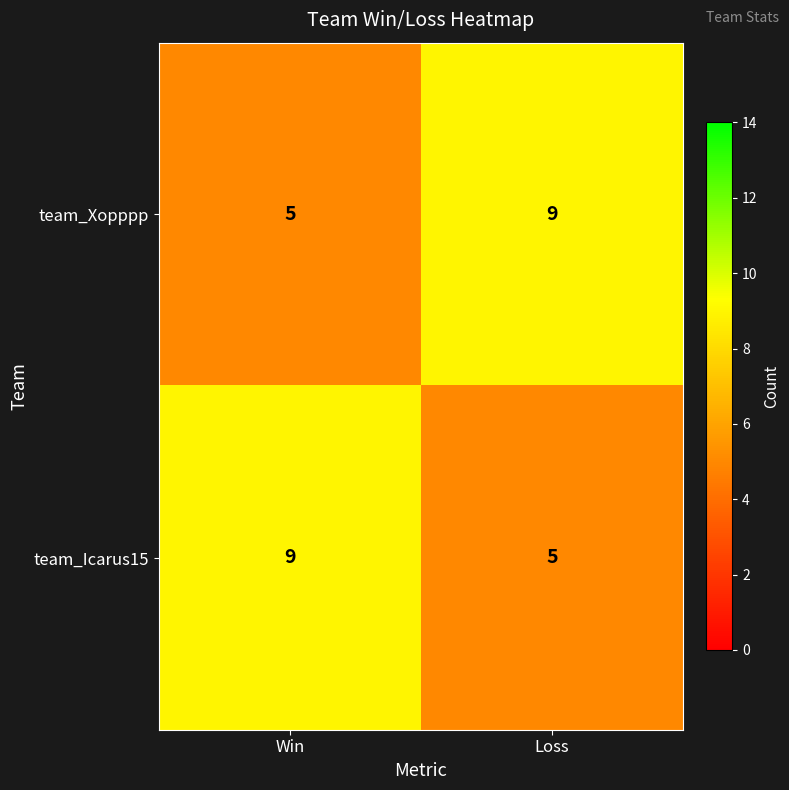

What is the total value across all series at Loss?

14